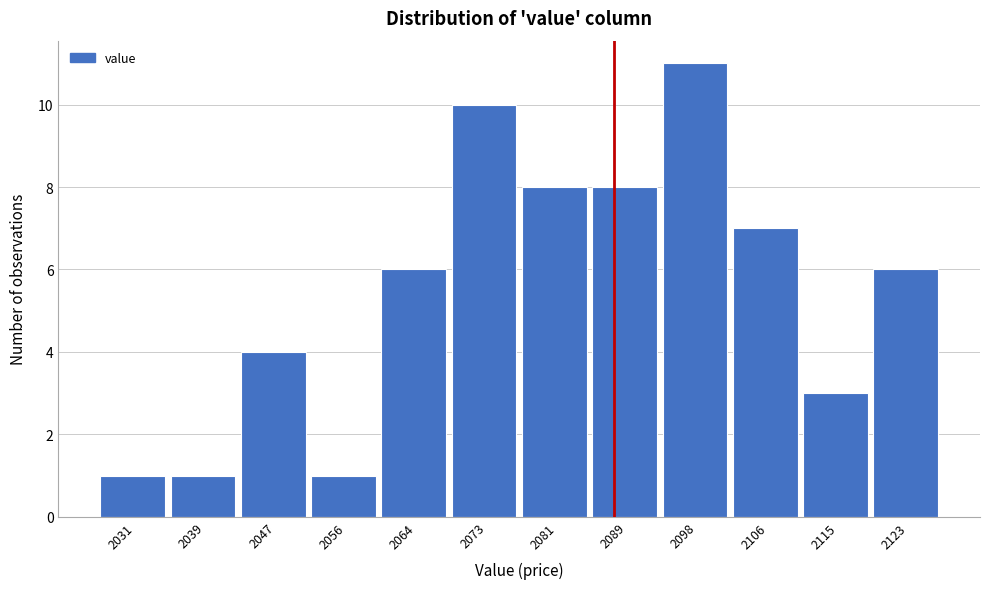

Reading left to right, list all the values displayed in this chart.

1	1	4	1	6	10	8	8	11	7	3	6